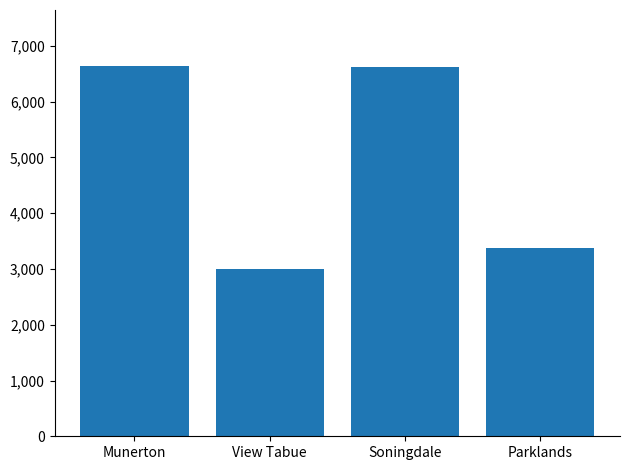

Between View Tabue and Munerton, which is larger?

Munerton